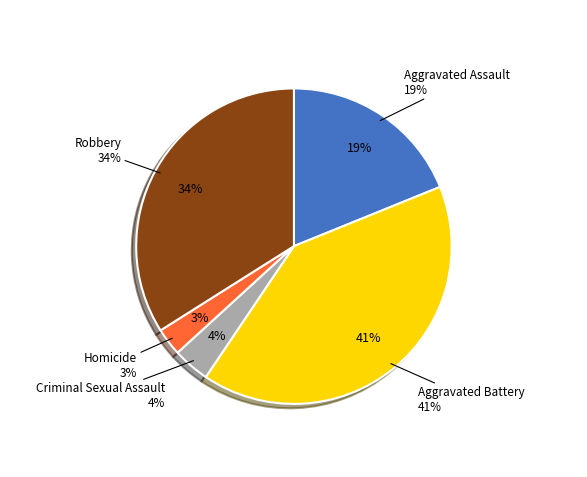

What is the ratio of the value at Homicide to the value at Robbery?

0.1